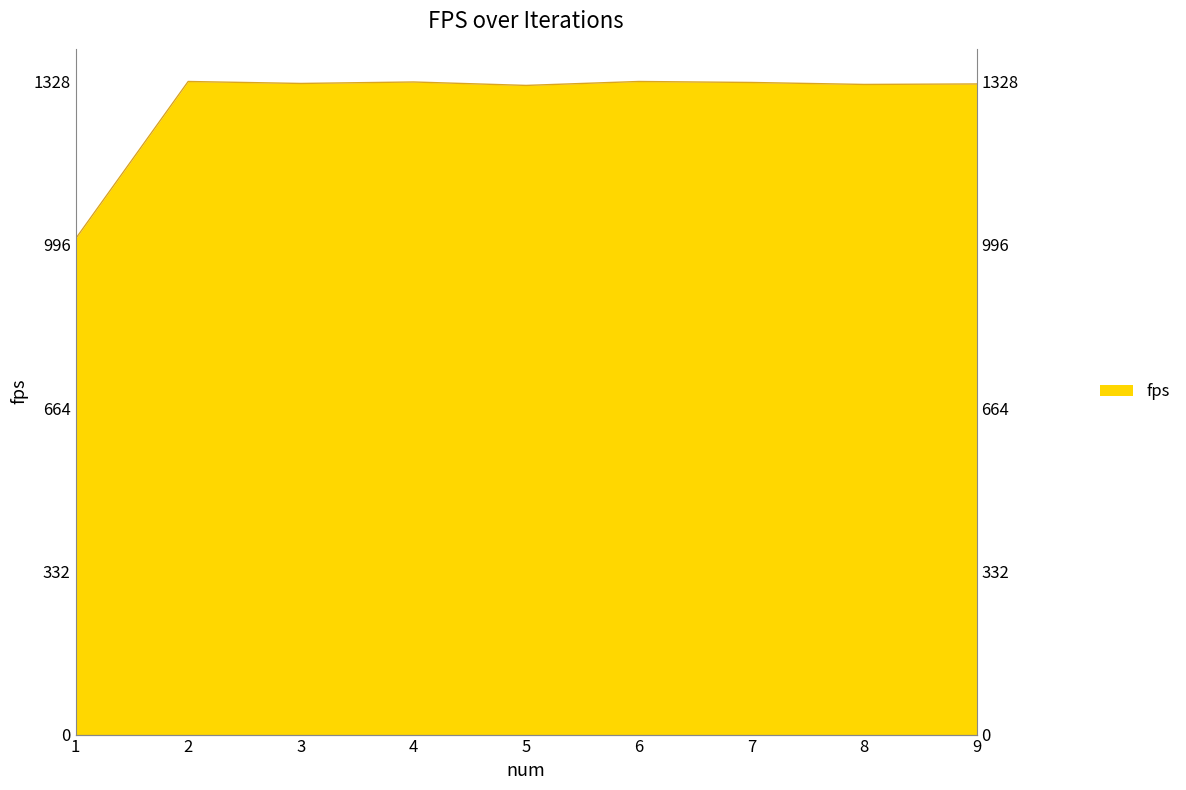

What is the sum of all values?

11606